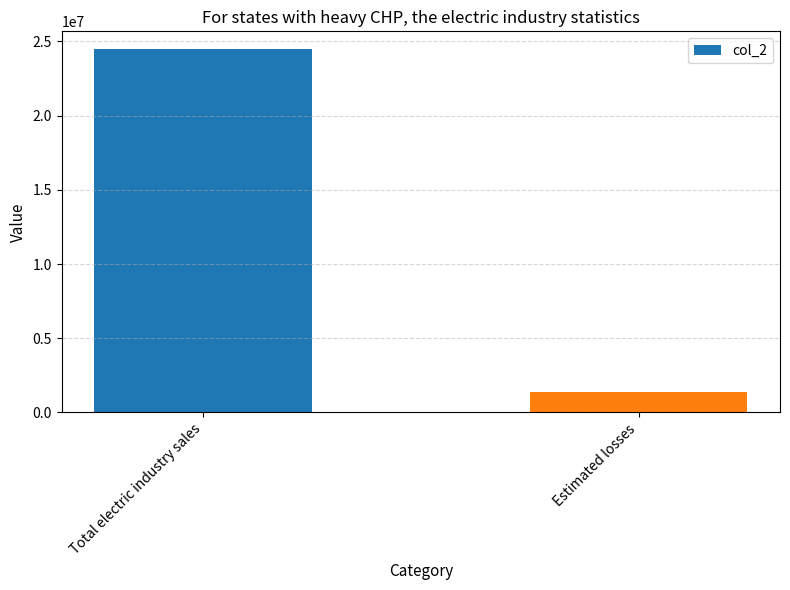

What is the label of the 1st bar from the left?

Total electric industry sales